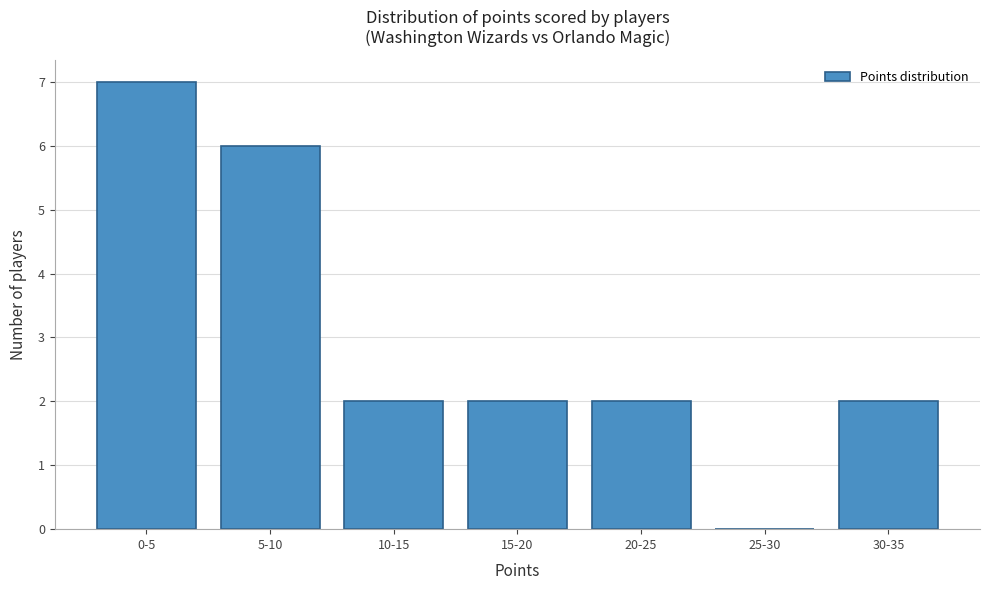

Reading right to left, what are all the values shown in this chart?

30-35=2	25-30=0	20-25=2	15-20=2	10-15=2	5-10=6	0-5=7